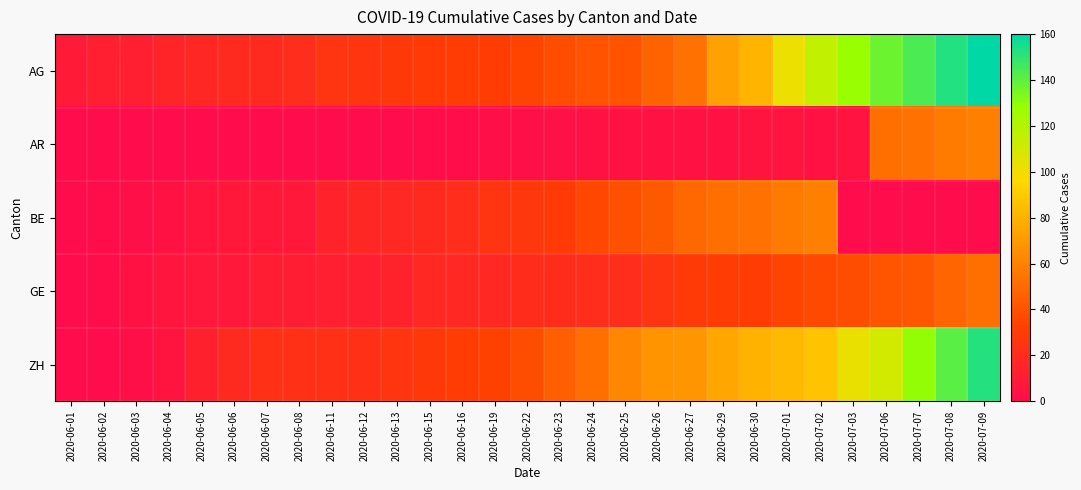

Reading left to right, what are all the values shown in this chart?

AG: 2020-06-01=9	2020-06-02=12	2020-06-03=12	2020-06-04=15	2020-06-05=17	2020-06-06=19	2020-06-07=19	2020-06-08=21	2020-06-11=25	2020-06-12=26	2020-06-13=28	2020-06-15=29	2020-06-16=30	2020-06-19=30	2020-06-22=34	2020-06-23=38	2020-06-24=40	2020-06-25=40	2020-06-26=47	2020-06-27=53	2020-06-29=73	2020-06-30=81	2020-07-01=102	2020-07-02=115	2020-07-03=128	2020-07-06=137	2020-07-07=144	2020-07-08=153	2020-07-09=160
AR: 2020-06-01=0	2020-06-02=0	2020-06-03=0	2020-06-04=0	2020-06-05=0	2020-06-06=0	2020-06-07=0	2020-06-08=0	2020-06-11=0	2020-06-12=0	2020-06-13=0	2020-06-15=1	2020-06-16=1	2020-06-19=2	2020-06-22=2	2020-06-23=3	2020-06-24=4	2020-06-25=4	2020-06-26=4	2020-06-27=4	2020-06-29=4	2020-06-30=5	2020-07-01=5	2020-07-02=4	2020-07-03=5	2020-07-06=52	2020-07-07=53	2020-07-08=57	2020-07-09=59
BE: 2020-06-01=0	2020-06-02=1	2020-06-03=2	2020-06-04=4	2020-06-05=6	2020-06-06=8	2020-06-07=8	2020-06-08=8	2020-06-11=14	2020-06-12=17	2020-06-13=18	2020-06-15=19	2020-06-16=21	2020-06-19=25	2020-06-22=27	2020-06-23=29	2020-06-24=35	2020-06-25=39	2020-06-26=43	2020-06-27=49	2020-06-29=52	2020-06-30=53	2020-07-01=57	2020-07-02=59	2020-07-03=0	2020-07-06=0	2020-07-07=0	2020-07-08=0	2020-07-09=0
GE: 2020-06-01=0	2020-06-02=1	2020-06-03=4	2020-06-04=6	2020-06-05=7	2020-06-06=8	2020-06-07=11	2020-06-08=11	2020-06-11=12	2020-06-12=12	2020-06-13=14	2020-06-15=18	2020-06-16=18	2020-06-19=18	2020-06-22=20	2020-06-23=20	2020-06-24=21	2020-06-25=21	2020-06-26=25	2020-06-27=29	2020-06-29=30	2020-06-30=30	2020-07-01=34	2020-07-02=36	2020-07-03=38	2020-07-06=41	2020-07-07=42	2020-07-08=48	2020-07-09=52
ZH: 2020-06-01=0	2020-06-02=0	2020-06-03=2	2020-06-04=5	2020-06-05=13	2020-06-06=19	2020-06-07=23	2020-06-08=23	2020-06-11=23	2020-06-12=23	2020-06-13=26	2020-06-15=28	2020-06-16=30	2020-06-19=33	2020-06-22=38	2020-06-23=45	2020-06-24=52	2020-06-25=62	2020-06-26=67	2020-06-27=68	2020-06-29=75	2020-06-30=80	2020-07-01=83	2020-07-02=87	2020-07-03=103	2020-07-06=110	2020-07-07=129	2020-07-08=141	2020-07-09=152